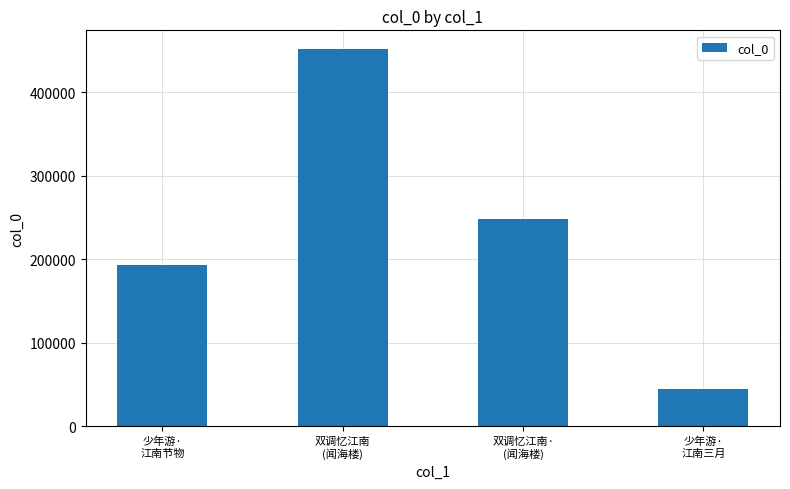

What is the label of the 1st bar from the left?

少年游·
江南节物